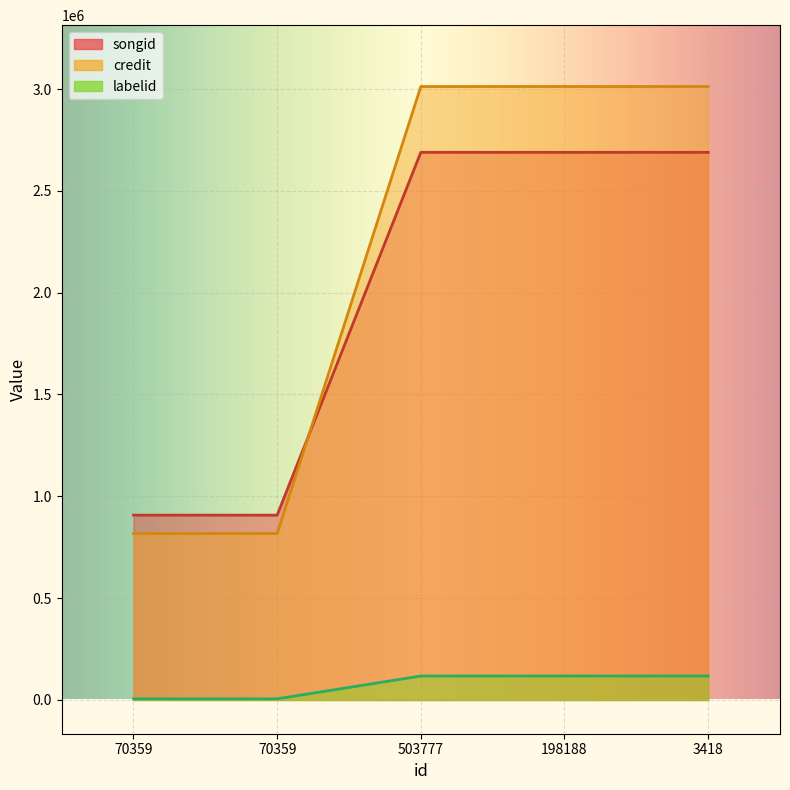

Which series has the largest total across all categories?

credit